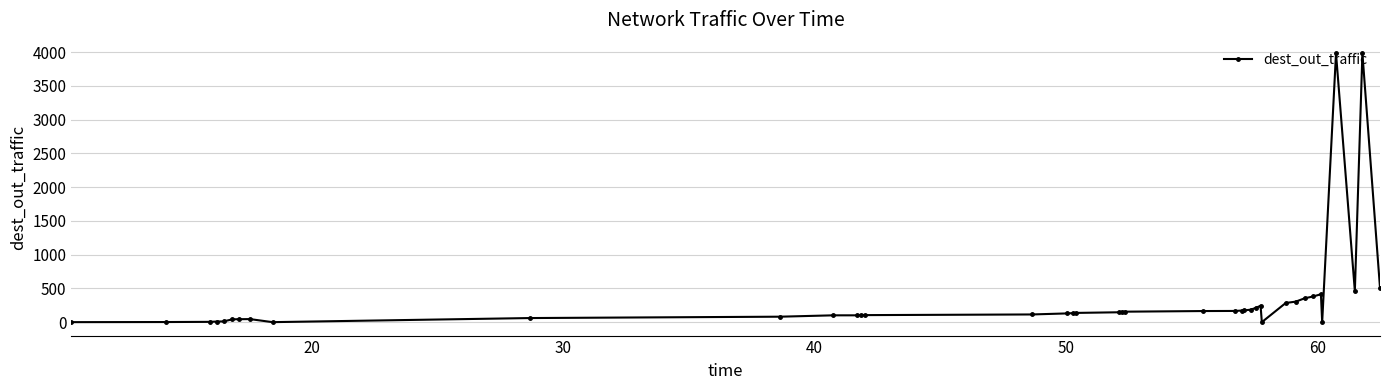

True or false: there are more than 1 points higher than both neighbors.

True